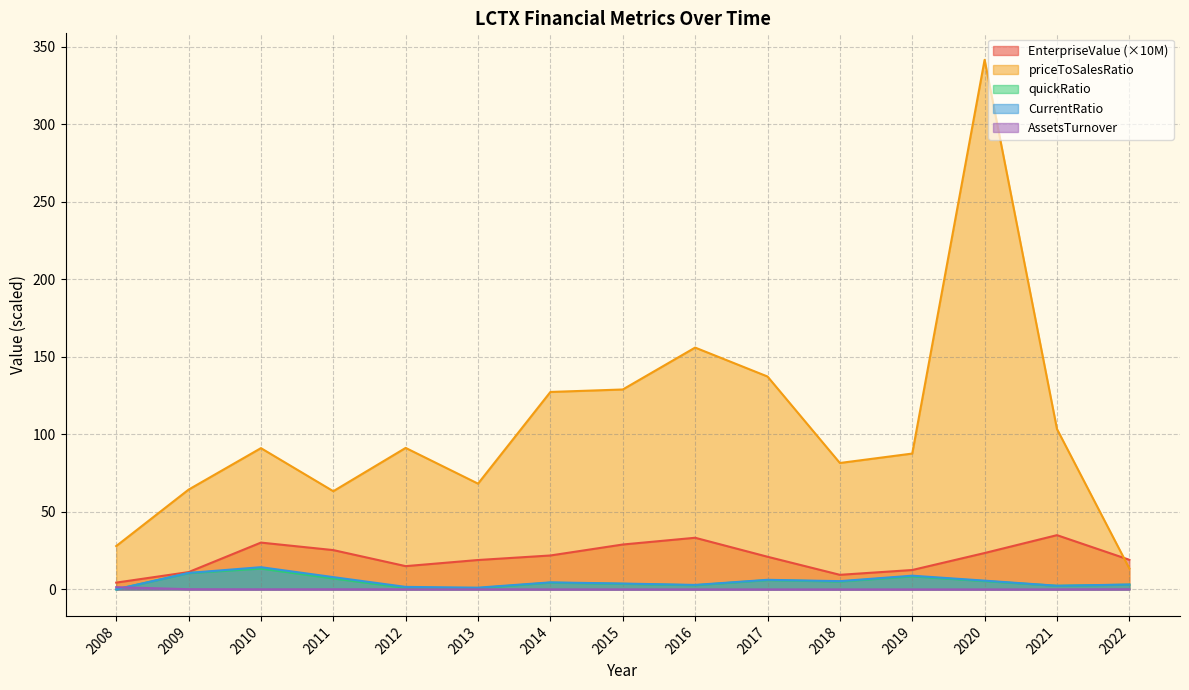

Reading right to left, what are all the values shown in this chart?

EnterpriseValue: 19.1	35.0	23.5	12.5	9.4	21.1	33.3	29.0	21.9	19.0	15.0	25.4	30.2	11.2	4.4
priceToSalesRatio: 13.5	103.4	341.6	87.6	81.6	137.3	156.0	129.0	127.4	68.2	91.3	63.4	91.1	64.4	28.0
quickRatio: 3.1	2.3	5.4	8.4	5.1	6.0	2.7	3.6	4.3	0.8	1.0	7.1	13.4	10.5	0.0
CurrentRatio: 3.2	2.4	5.7	8.9	5.3	6.2	2.9	3.8	4.5	1.1	1.6	7.9	14.3	10.6	0.0
AssetsTurnover: 0.1	0.0	0.0	0.0	0.0	0.0	0.0	0.0	0.0	0.0	0.1	0.1	0.1	0.1	1.5